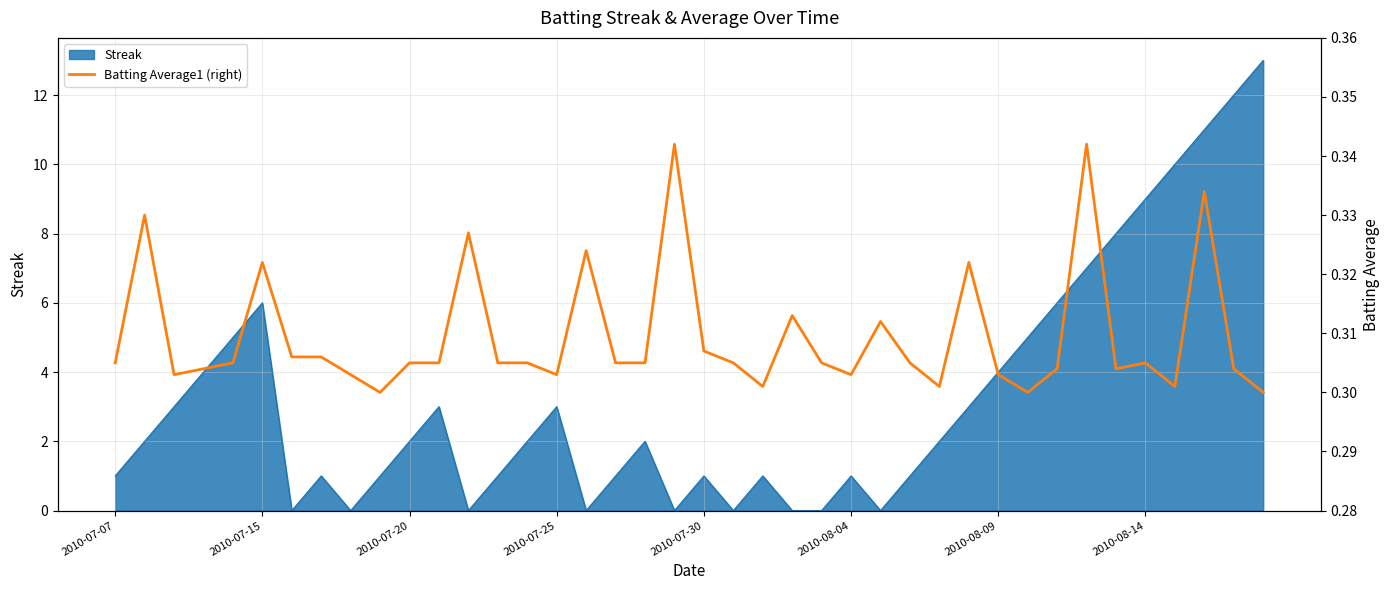

What is the value of the 8th point from the left?

0.3